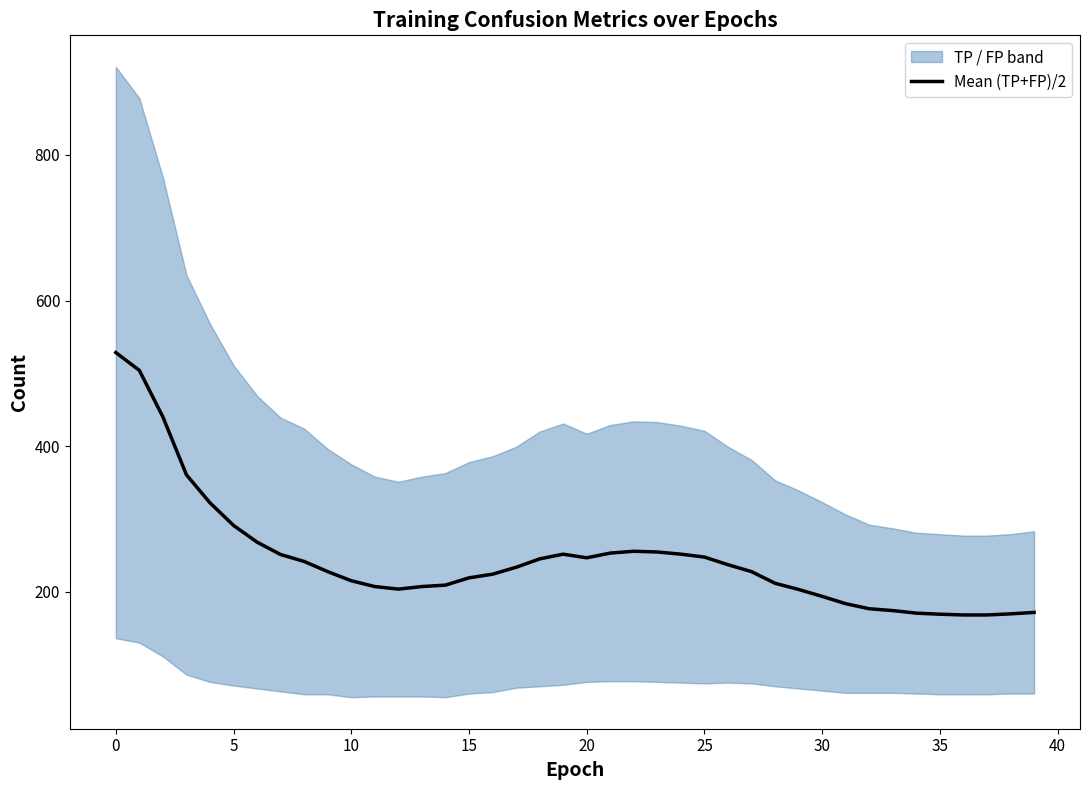

What is the lowest value of the Mean (TP+FP)/2 series?

168.0